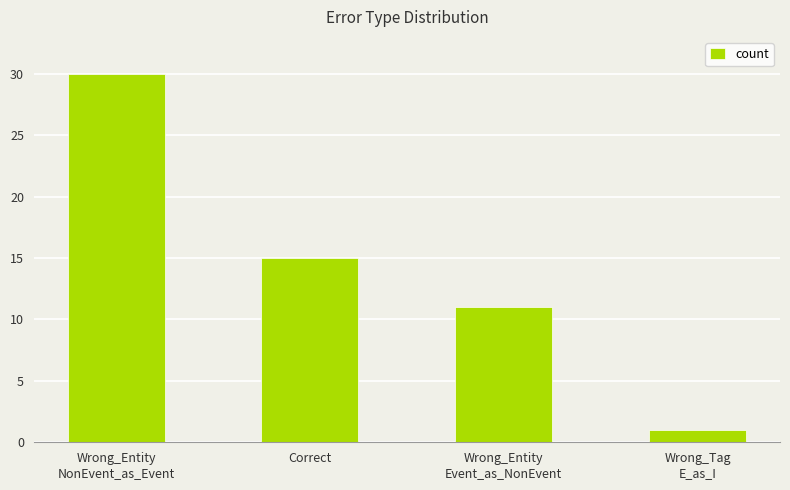

How many values are between 11 and 30?

3